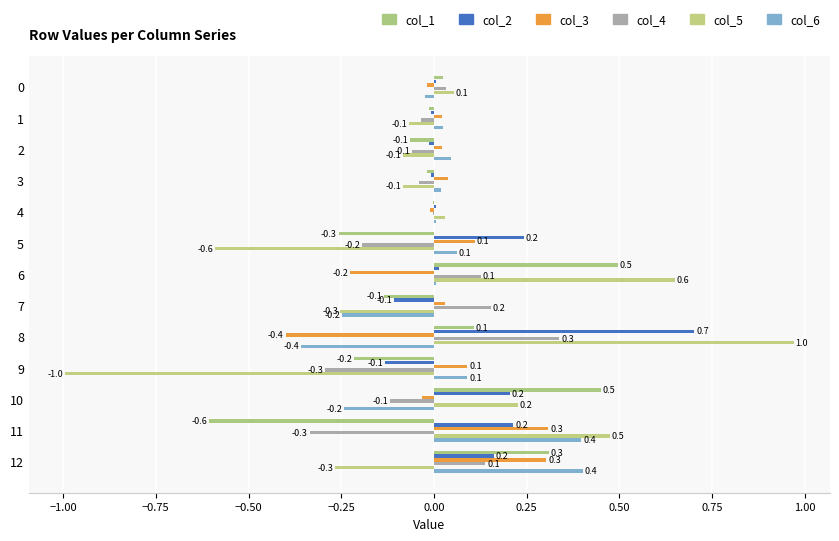

How many categories are shown in the chart?

13